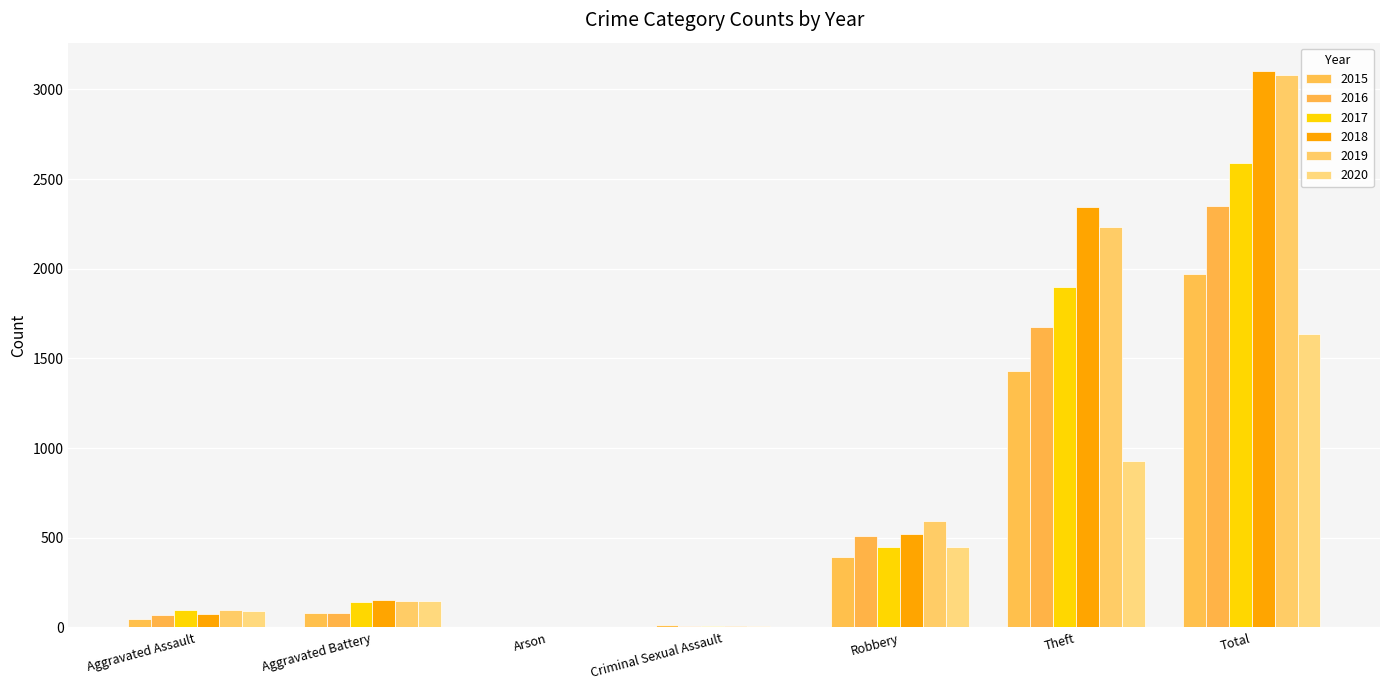

Where is 2019 nearest to the value 1540?

Theft